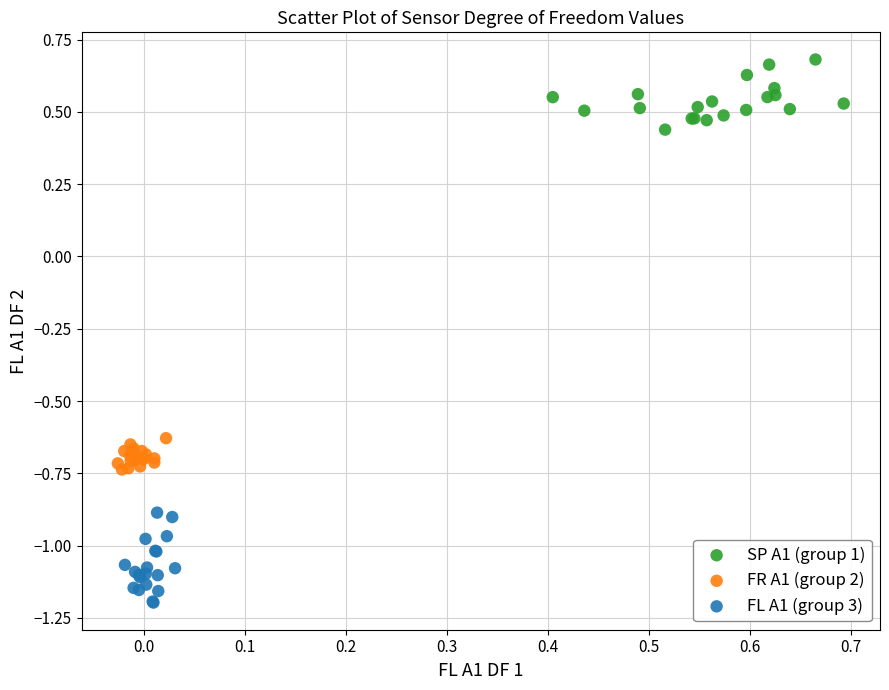

Which series reaches the minimum Y coordinate?

FL A1 (group 3)